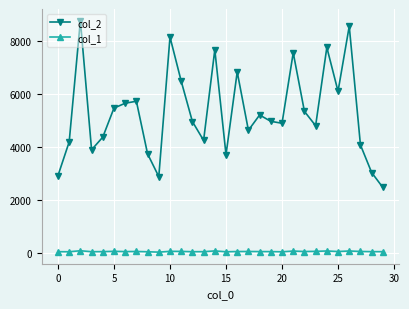

True or false: col_1 and col_2 intersect in this chart.

False